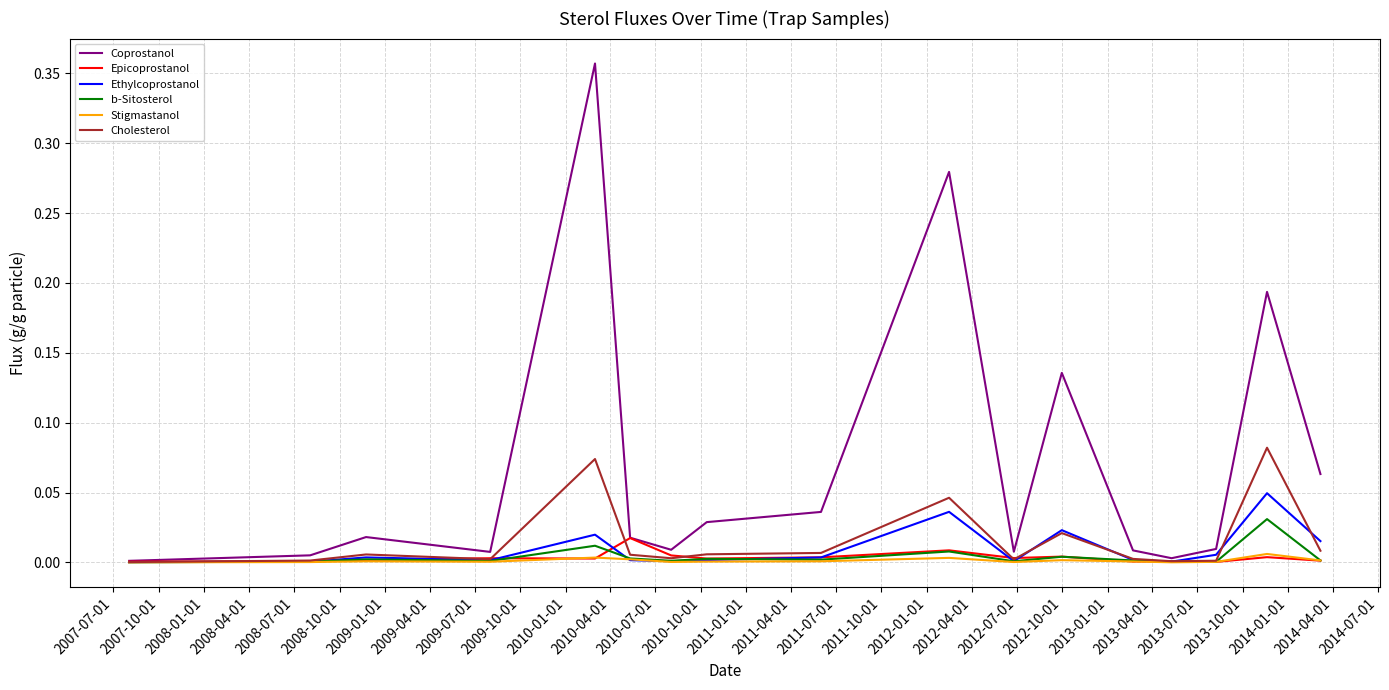

Does the chart have visible grid lines?

Yes